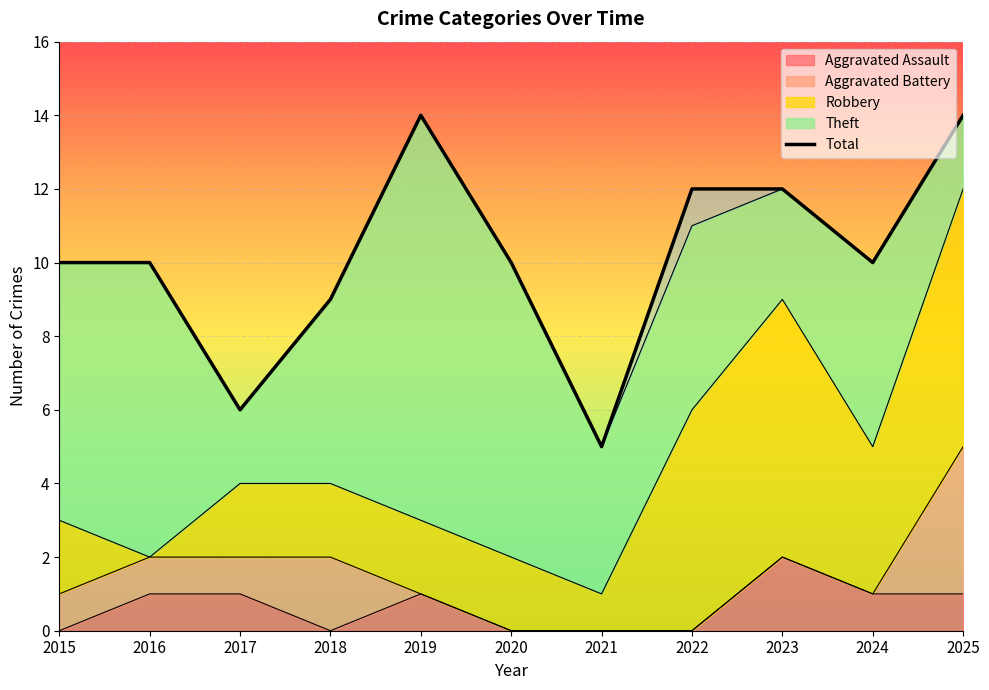

Reading left to right, extract all data points from this chart.

2015=10	2016=10	2017=6	2018=9	2019=14	2020=10	2021=5	2022=12	2023=12	2024=10	2025=14